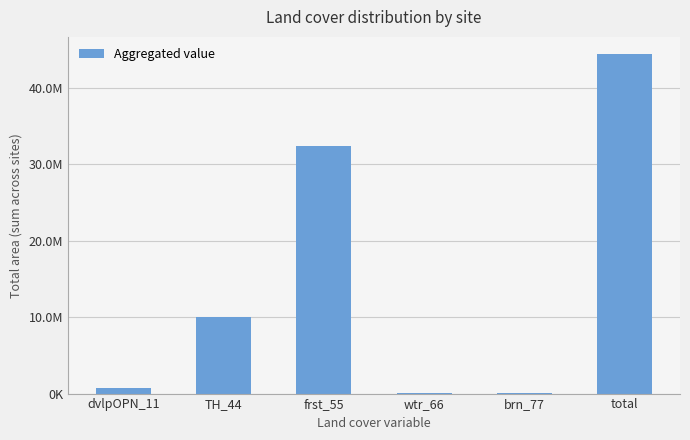

What is the minimum value shown in the chart?

49853